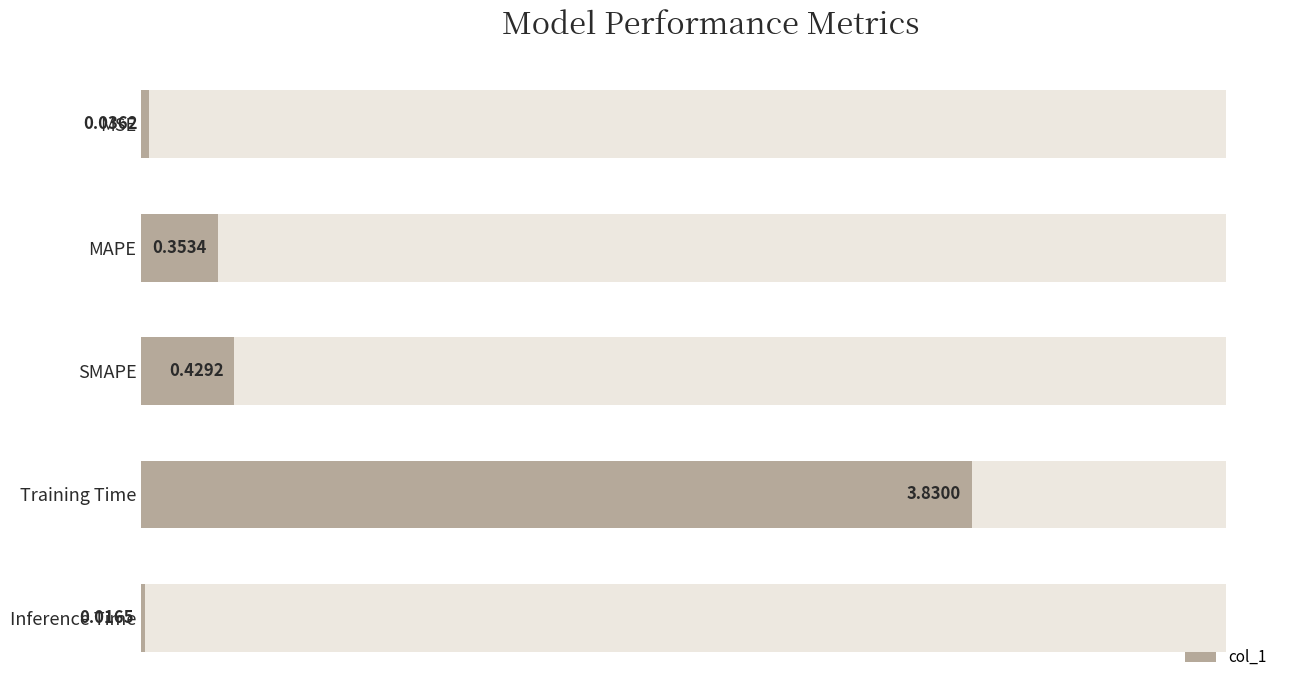

At which category does the chart reach its minimum across all series?

Inference Time